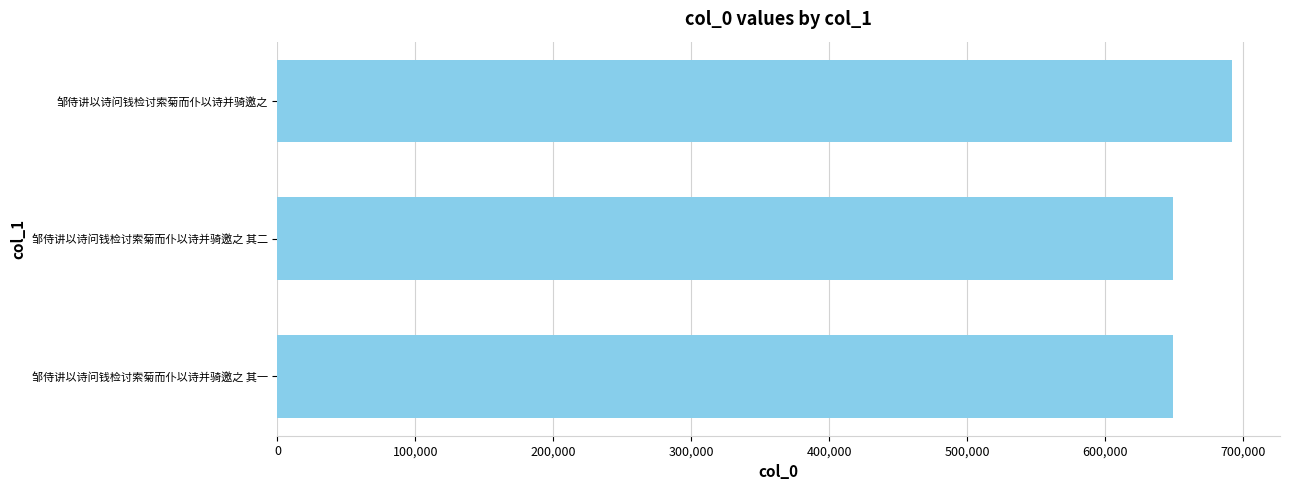

How many data points are less than 649503?

1